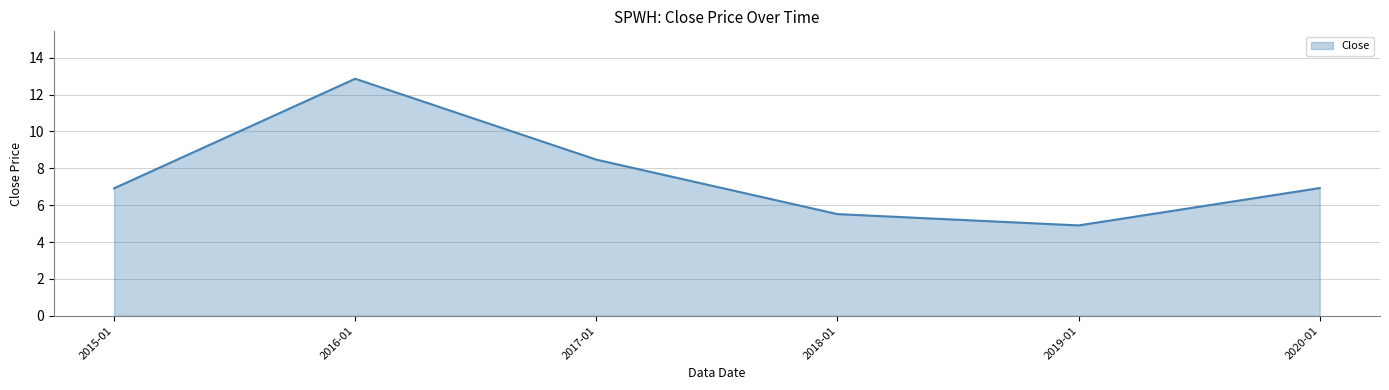

Is it true that the value at 2019-01 is 4.9?

True